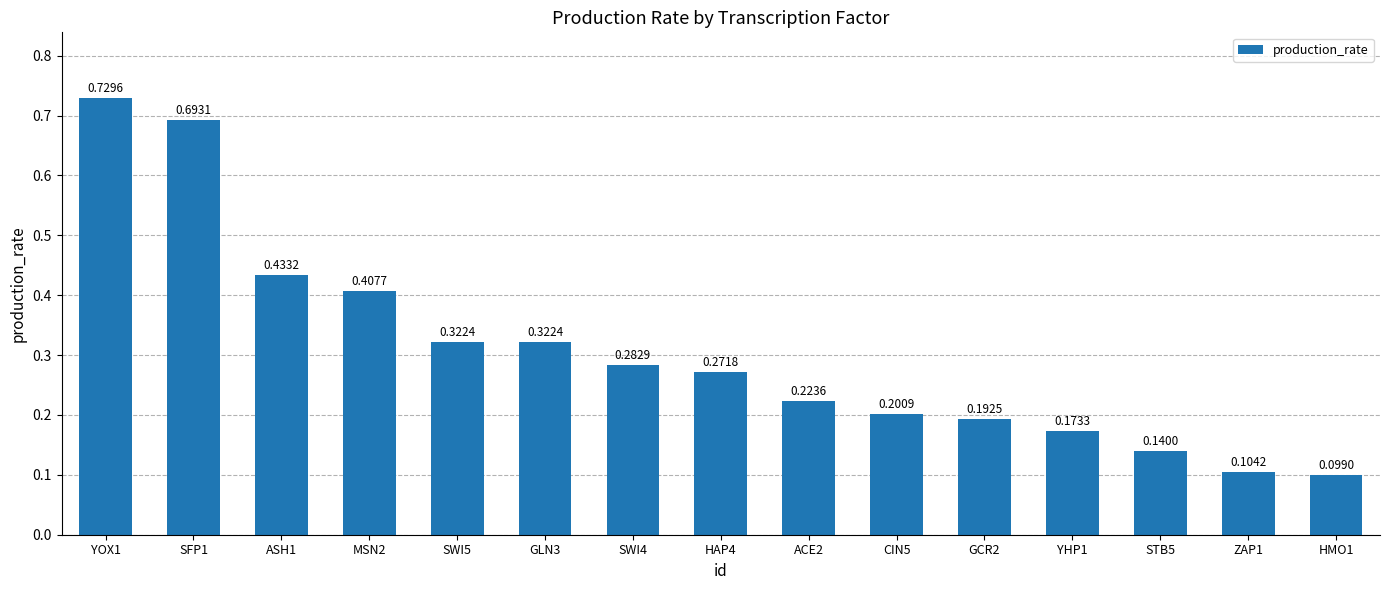

At which category does the chart reach its peak across all series?

YOX1